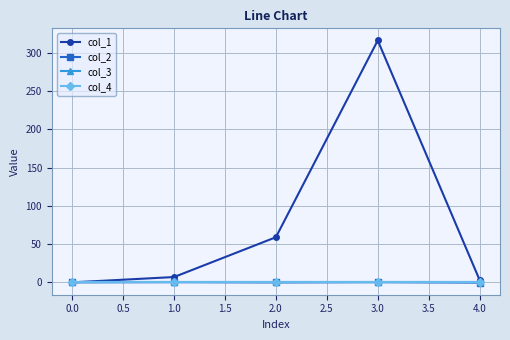

List the series in order of their peak value, highest first.

col_1, col_2, col_3, col_4